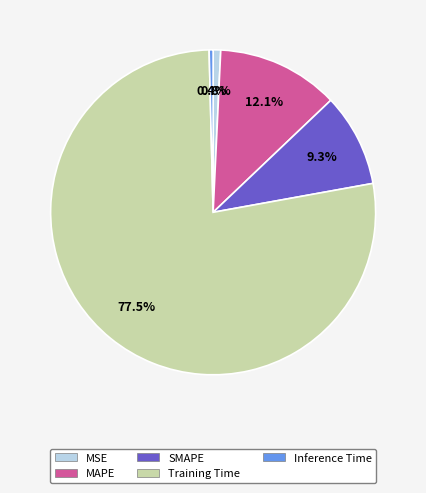

How many slices are in this pie chart?

5